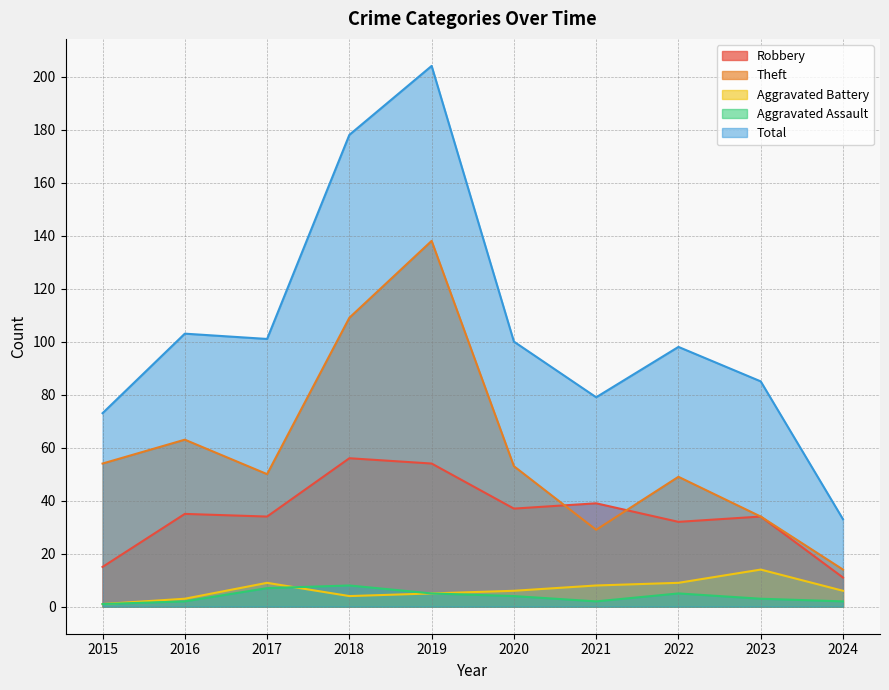

At which label does Robbery reach its peak?

2018